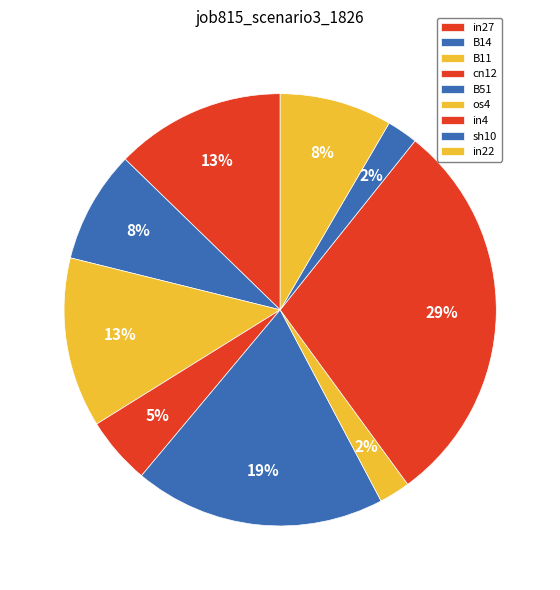

How many slices are in this pie chart?

9